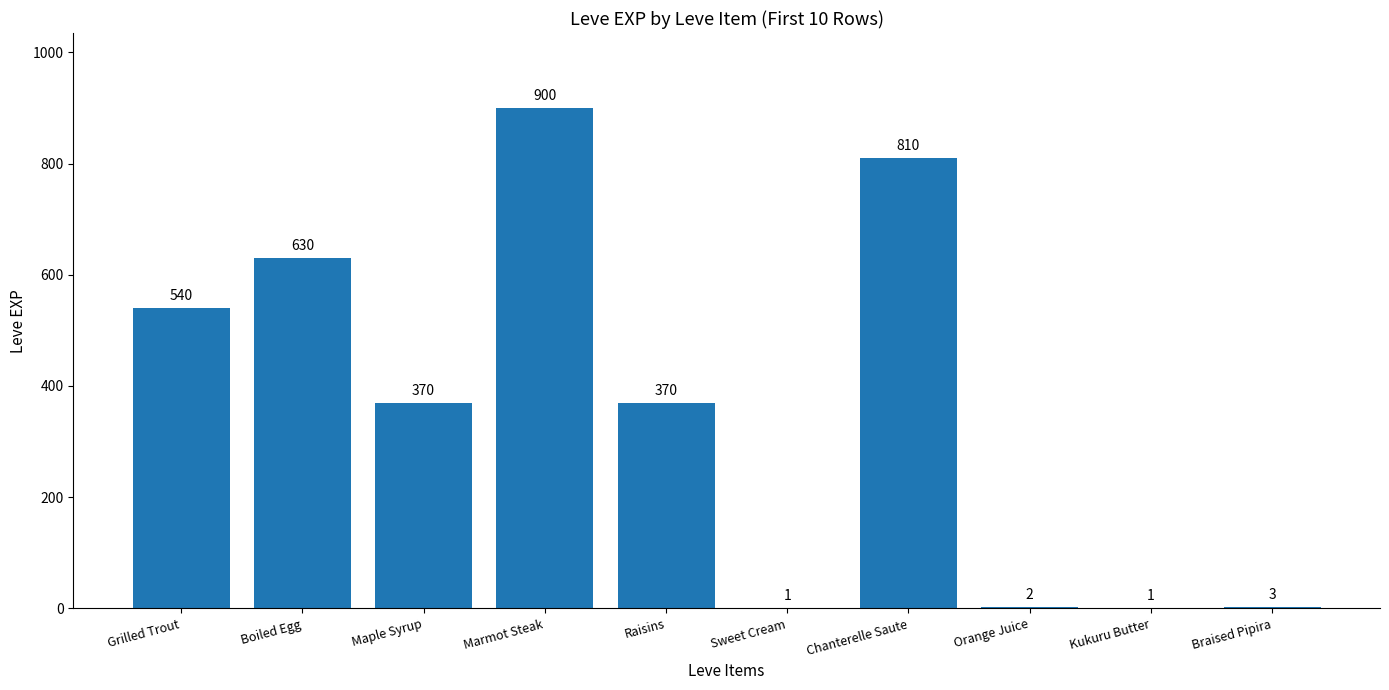

What is the difference between the values at Chanterelle Saute and Maple Syrup?

440